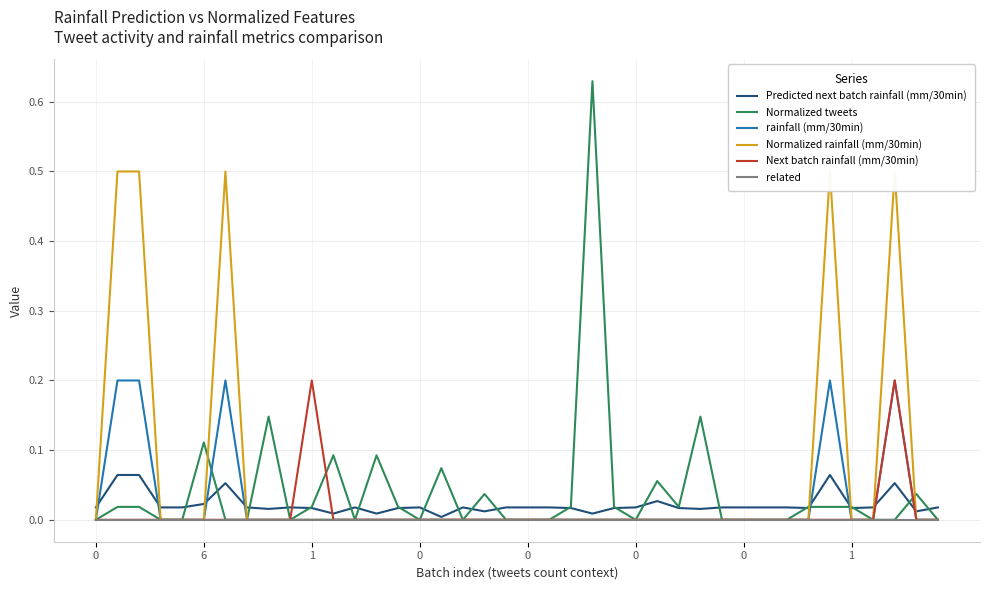

The value of rainfall (mm/30min) at 0 is -0.1. True or false?

False